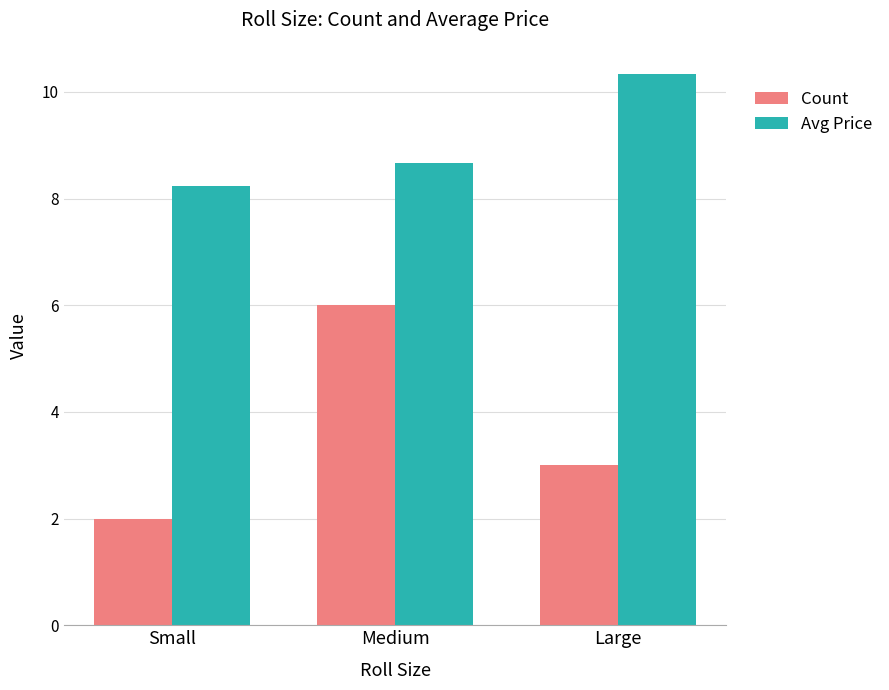

What is the spread (max minus min) of values at Small?

6.2